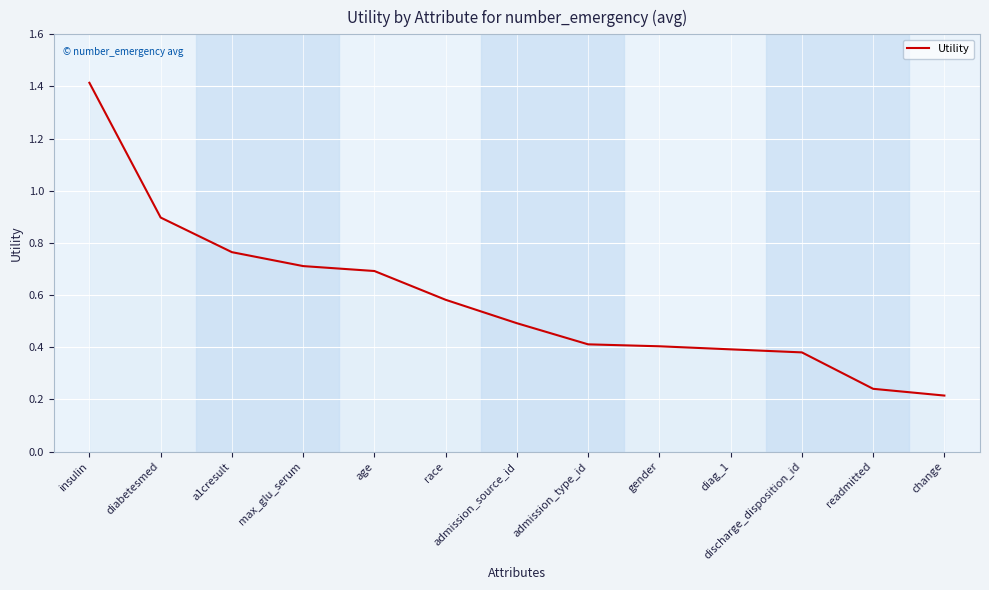

True or false: the data shows 0.7 at diag_1.

False